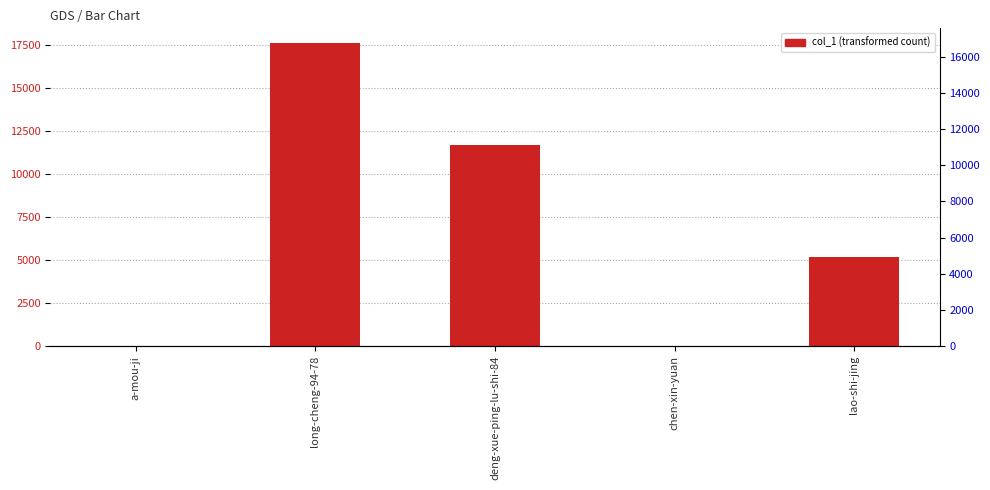

What position from the left is deng-xue-ping-lu-shi-84?

3